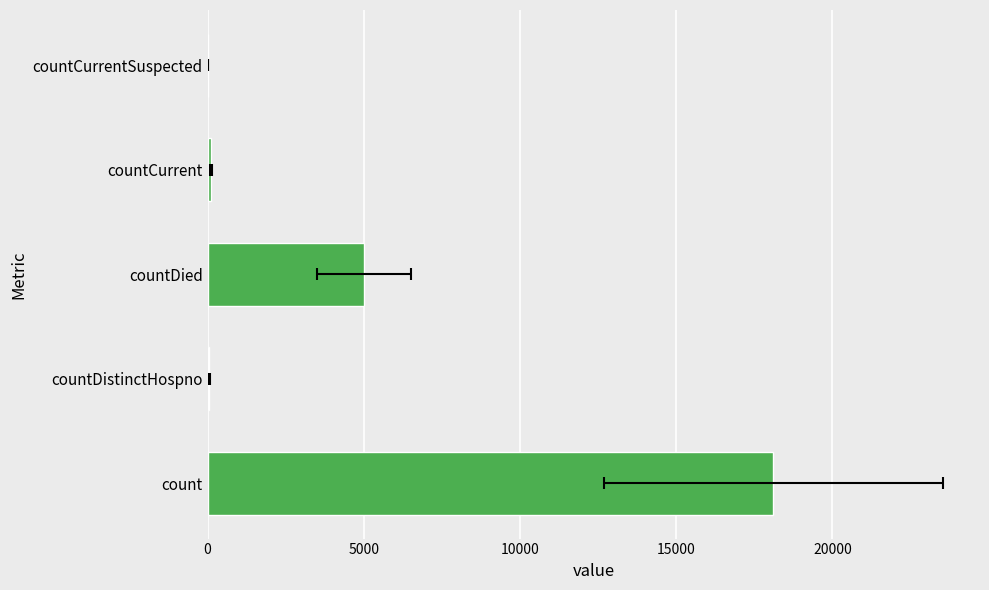

How many distinct data groups are displayed?

1